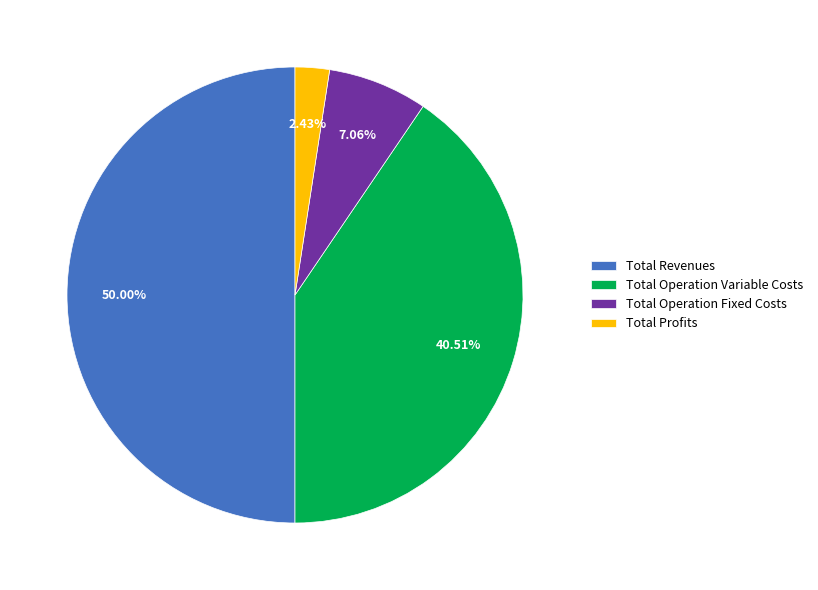

What is the total percentage of Total Revenues and Total Operation Variable Costs?

90.5%